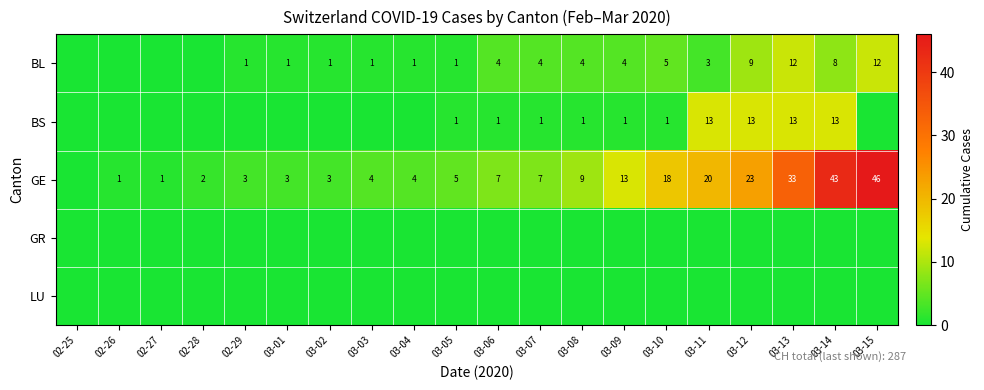

Is the value of BL at 03-09 greater than the value of GE at 03-10?

No